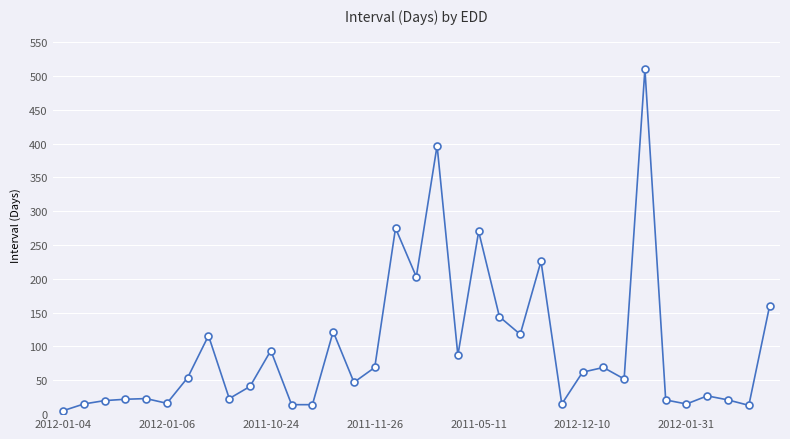

True or false: there are more than 2 points higher than both neighbors.

True